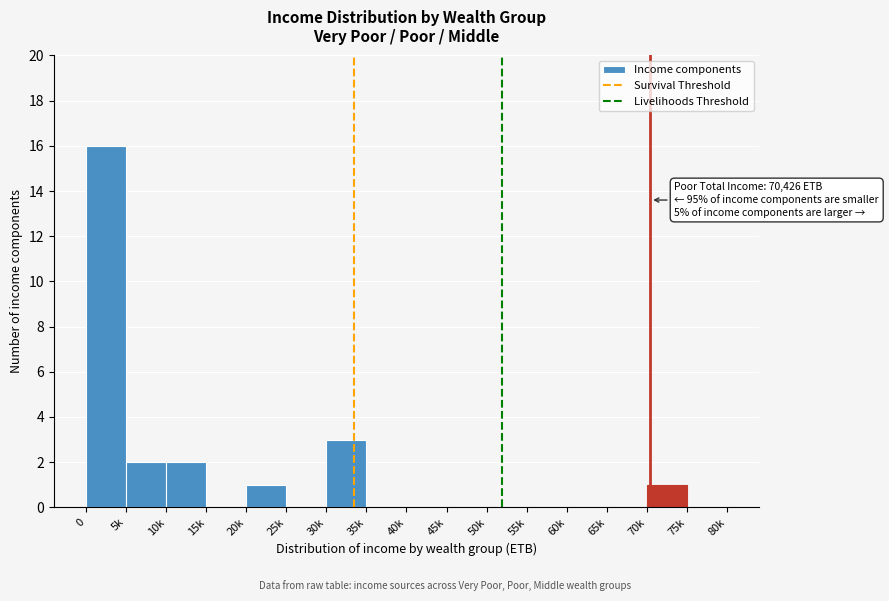

Reading right to left, list all the values displayed in this chart.

75k=0	70k=1	65k=0	60k=0	55k=0	50k=0	45k=0	40k=0	35k=0	30k=3	25k=0	20k=1	15k=0	10k=2	5k=2	0=16